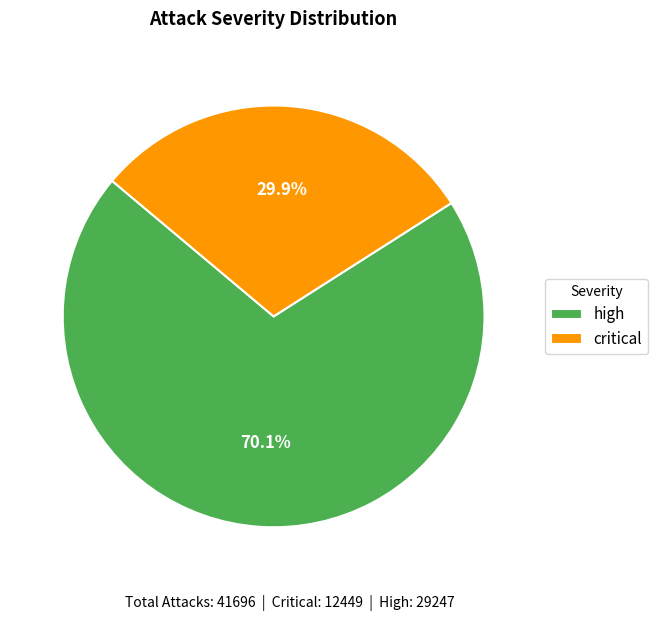

Which category has the smallest portion of the pie?

critical